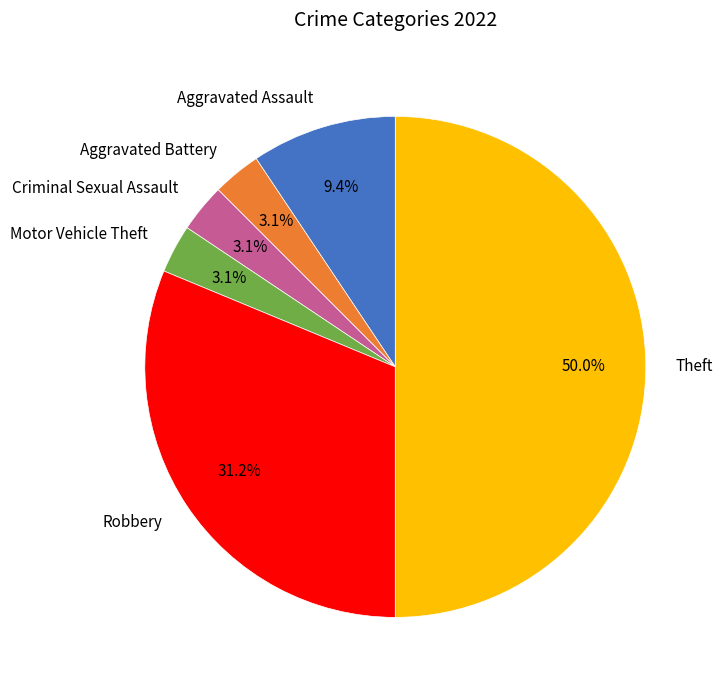

Is Criminal Sexual Assault the majority of the pie?

No